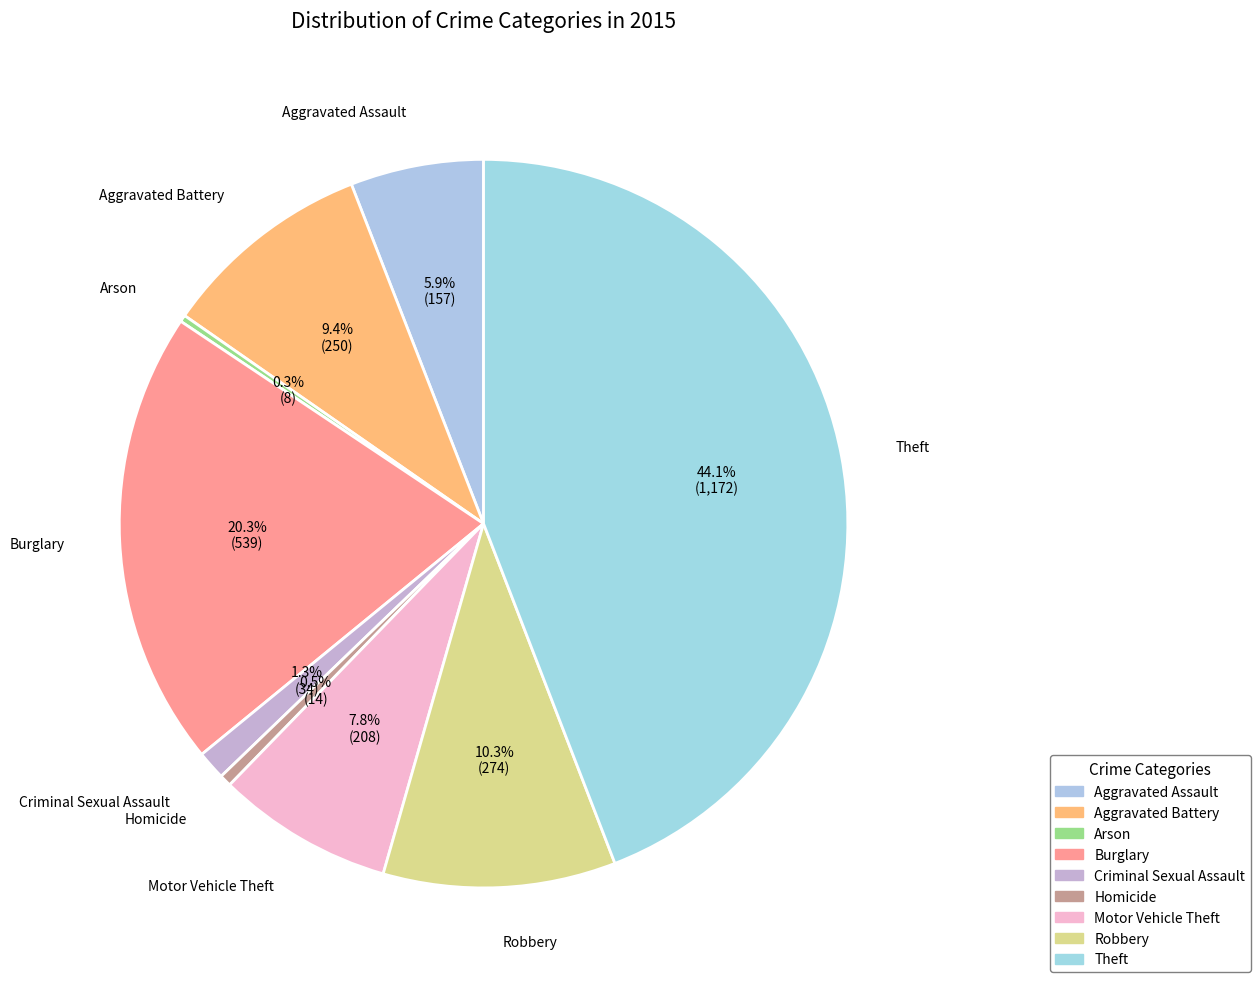

How much of the chart is everything except Aggravated Assault?

94.1%